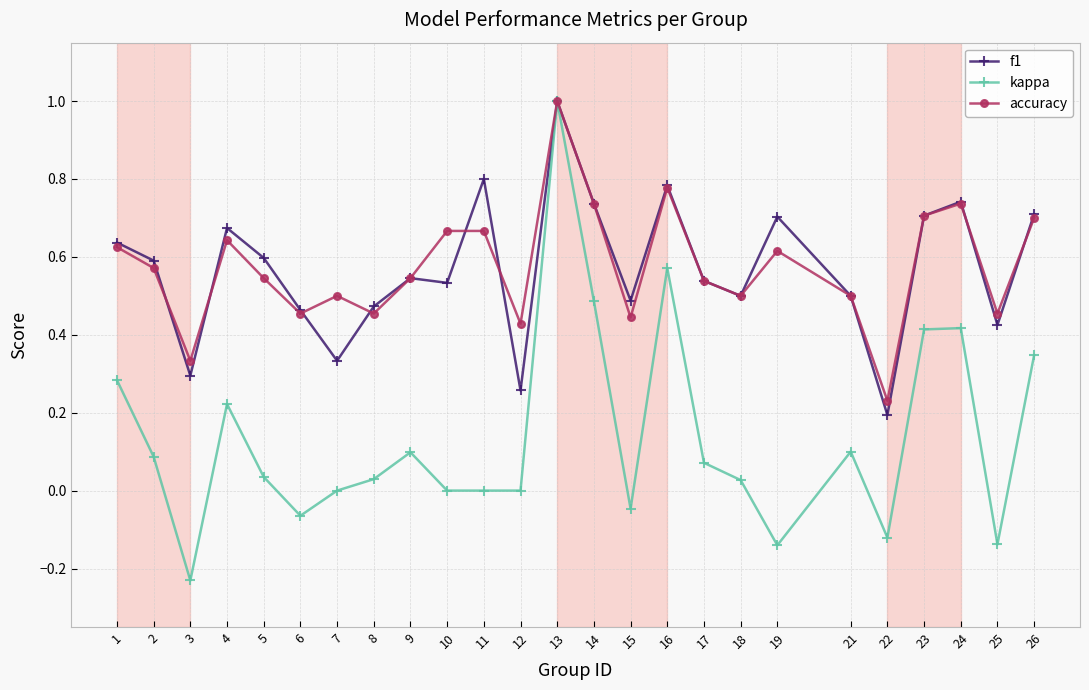

How many lines are shown in the chart?

3